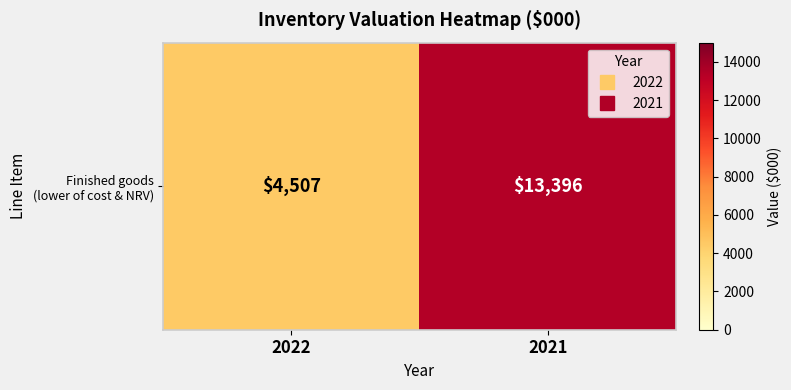

What is the difference between the values at 2021 and 2022?

8889